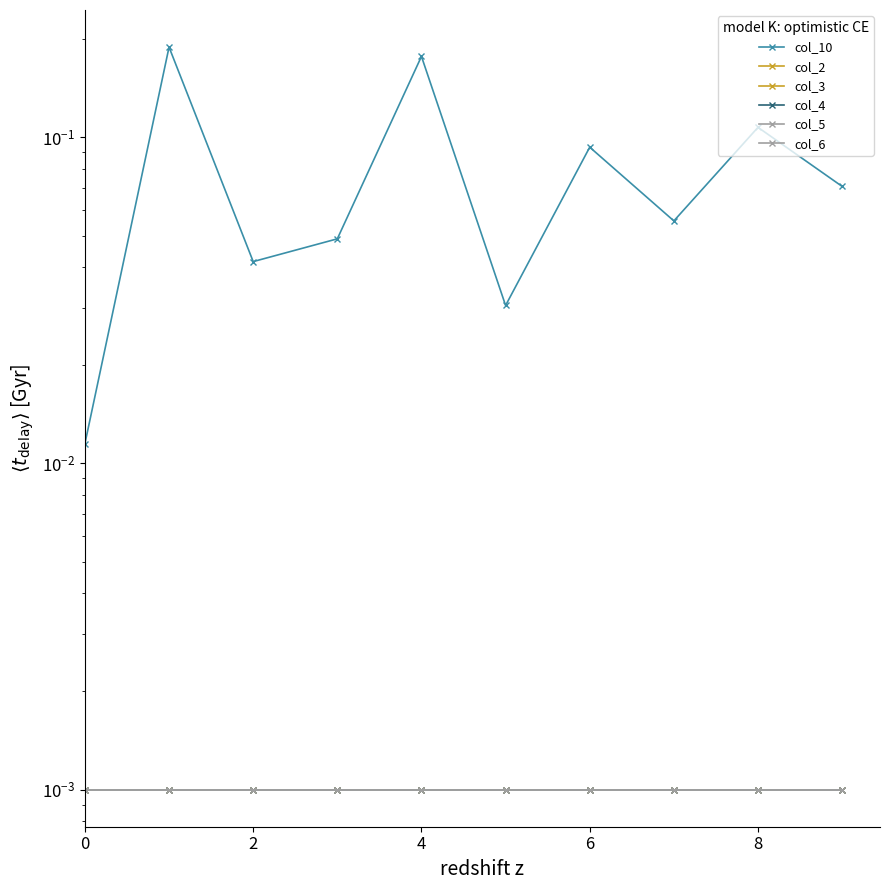

Is this an area chart (filled region under the line)?

No